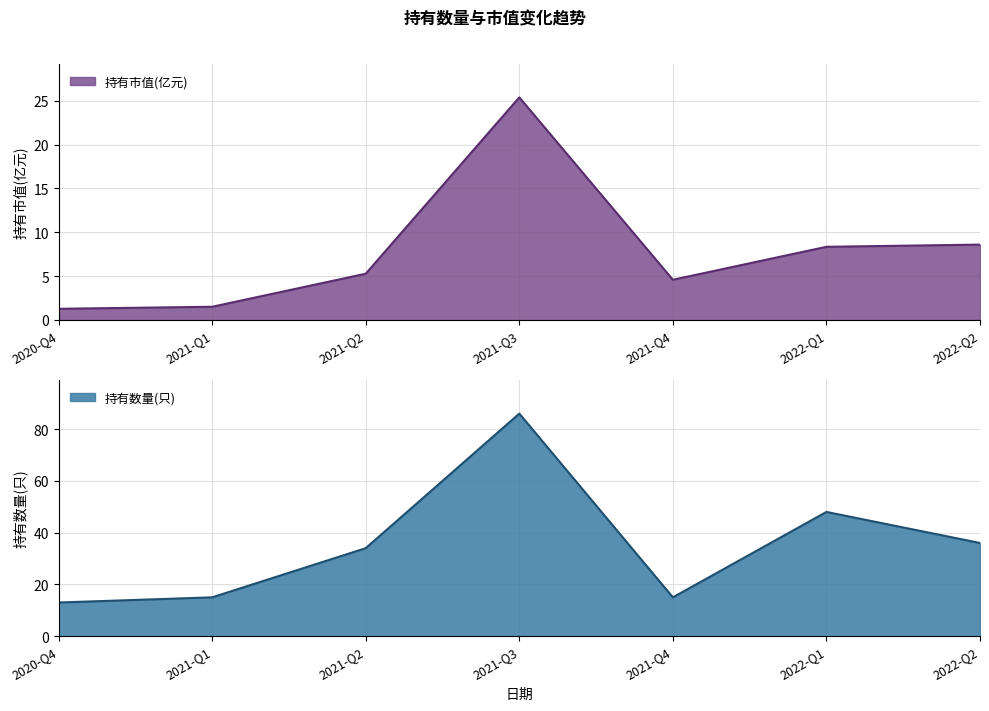

Does the chart display data point markers on the line(s)?

No